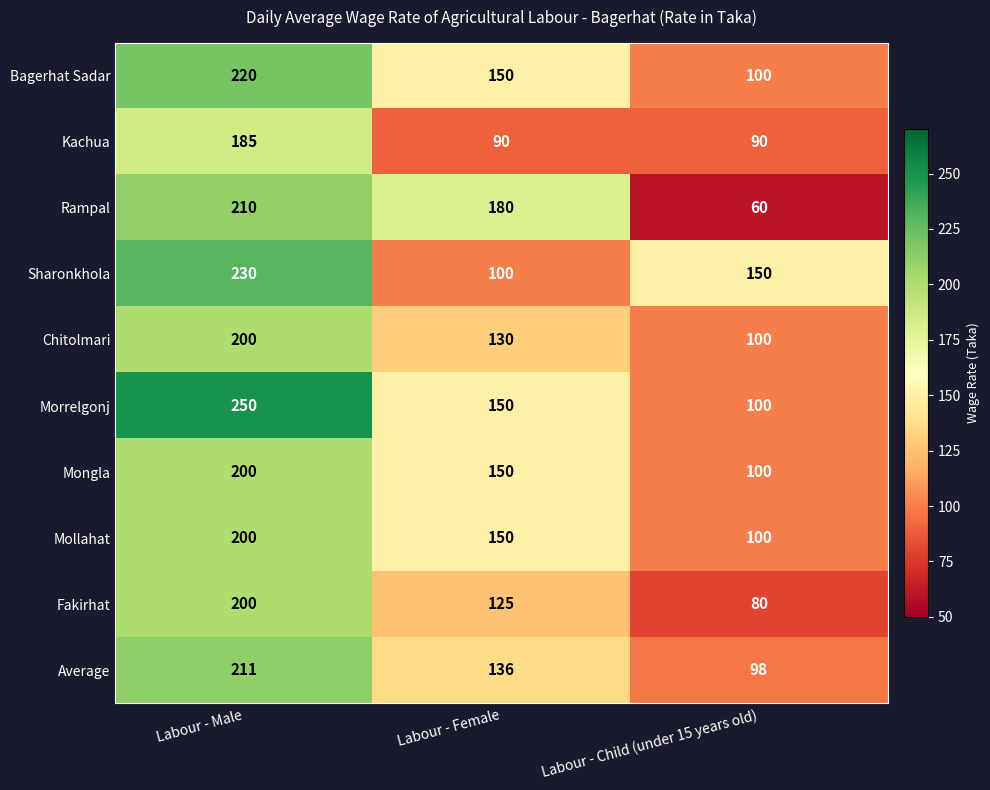

Where is Mollahat nearest to the value 150?

Labour - Female